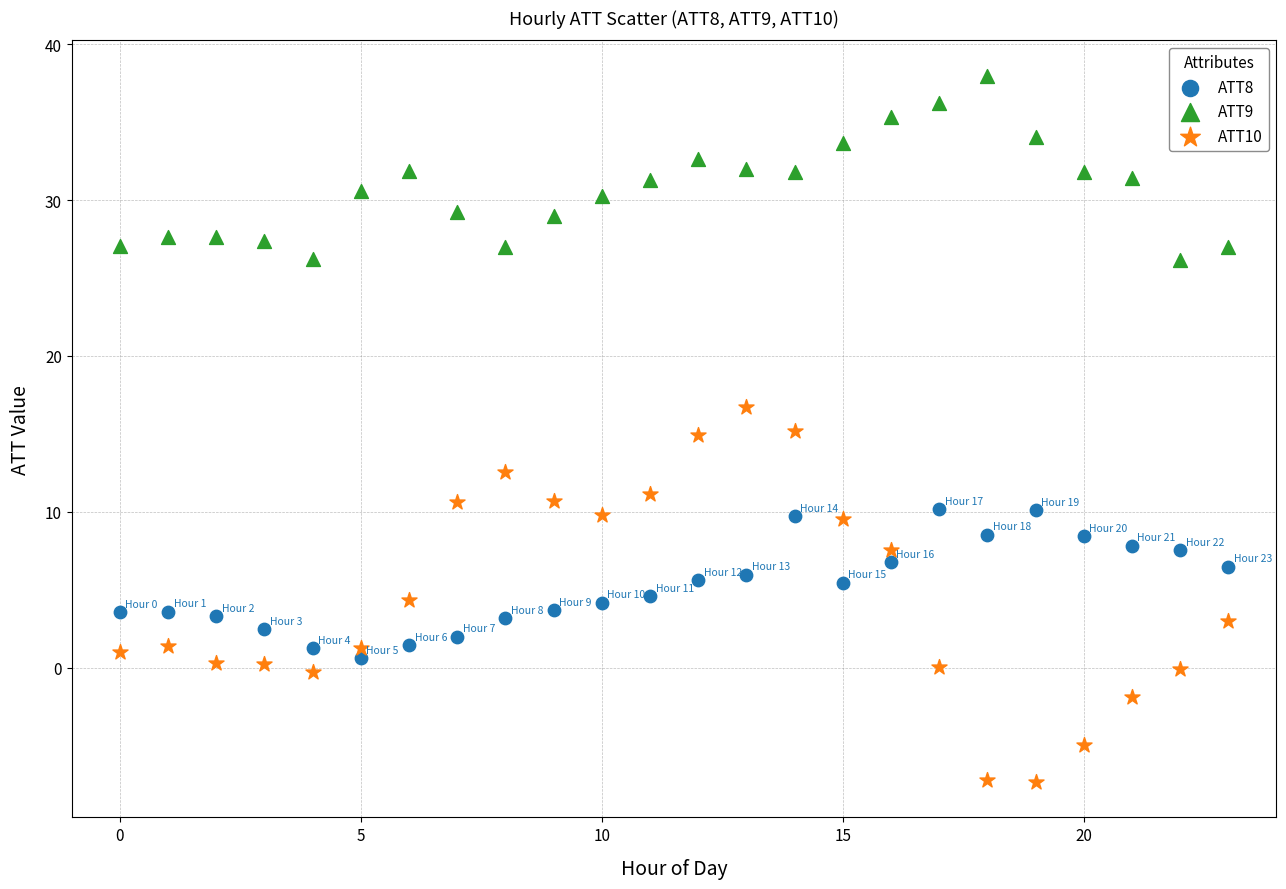

Which series has the largest Y range (max minus min)?

ATT10